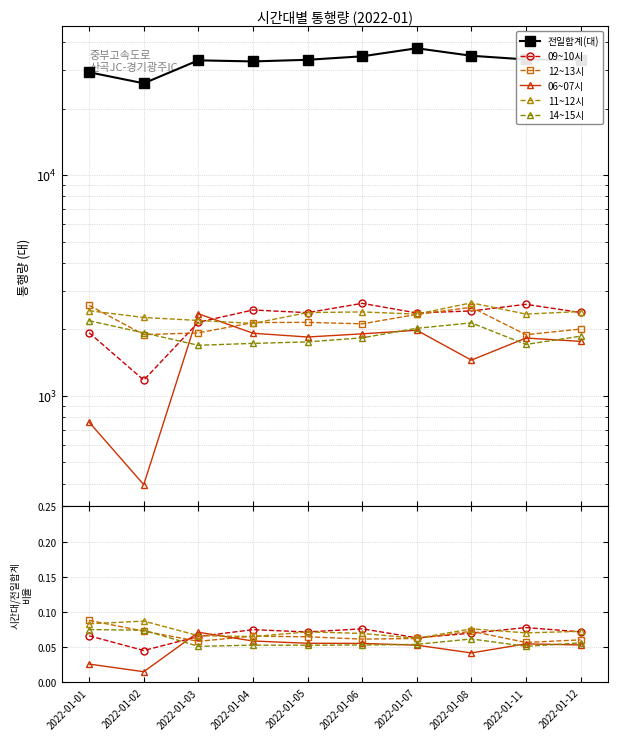

Is this an area chart (filled region under the line)?

No